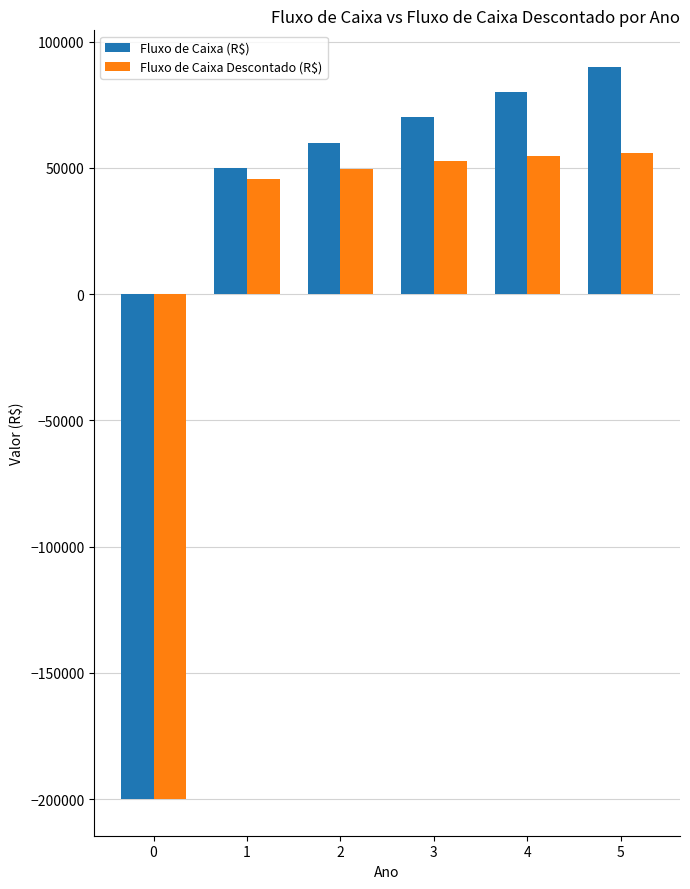

What is the difference between the highest and lowest values at 5?

34197